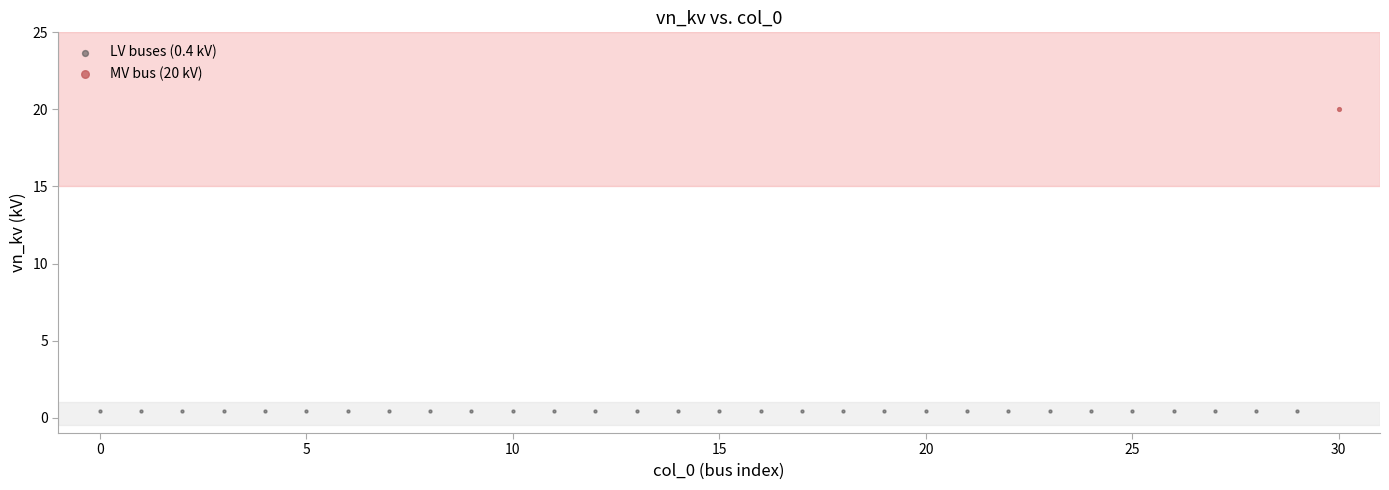

What are all the series names shown in the legend?

LV buses (0.4 kV), MV bus (20 kV)